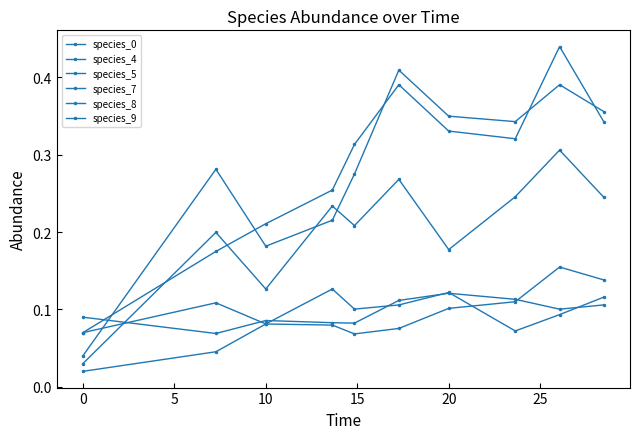

Which series has the largest total across all categories?

species_8